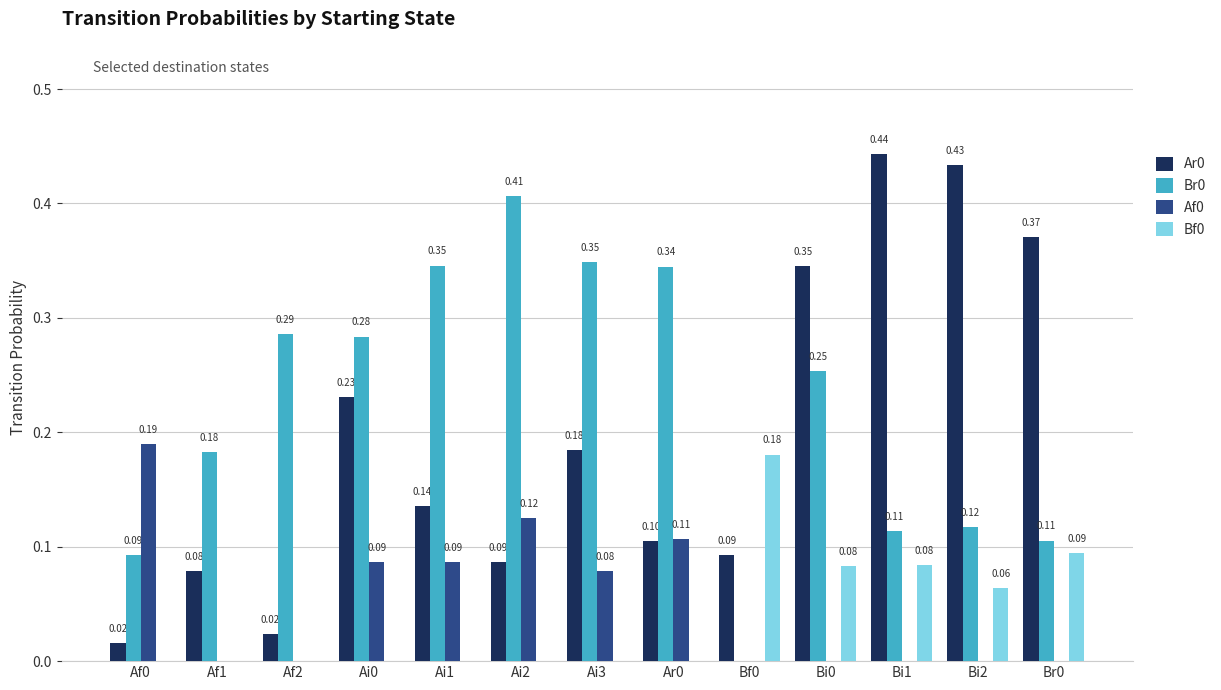

What is the sum of all Ar0 values?

2.5